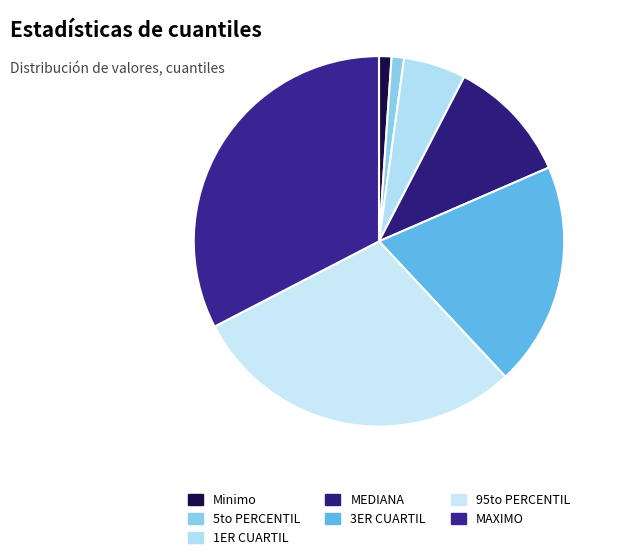

To the nearest percent, what is the average slice percentage?

14%